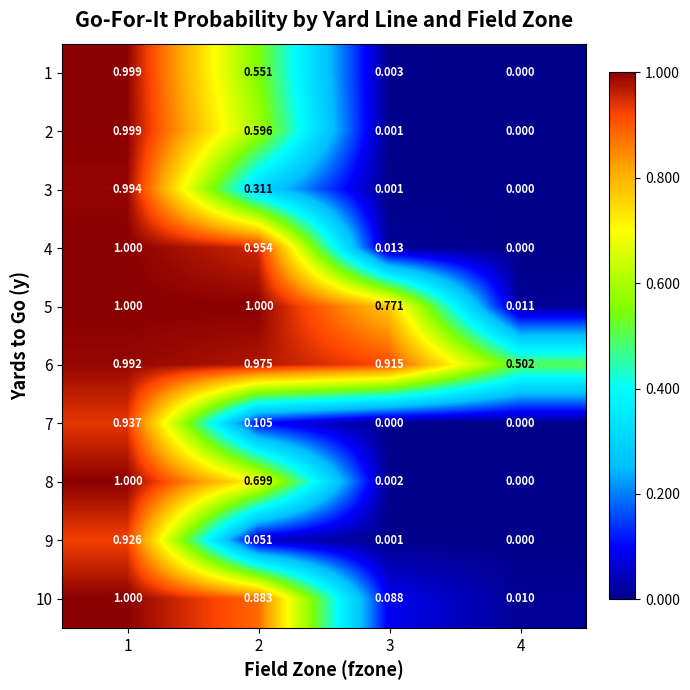

Is the value of 1 at 3 greater than the value of 8 at 4?

Yes